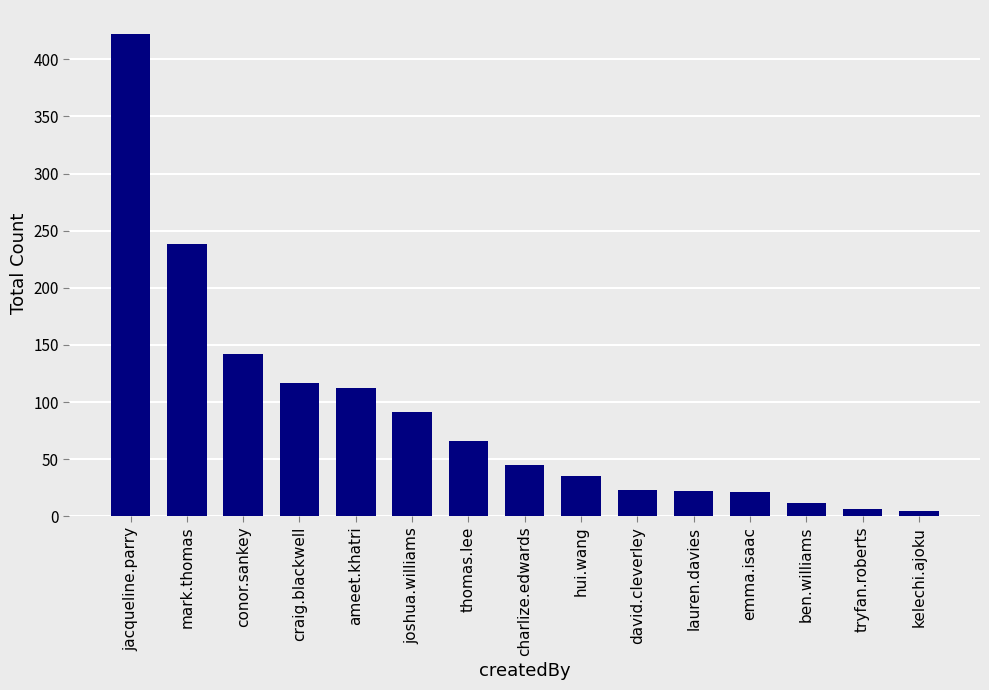

What value does the data have at ben.williams?

12